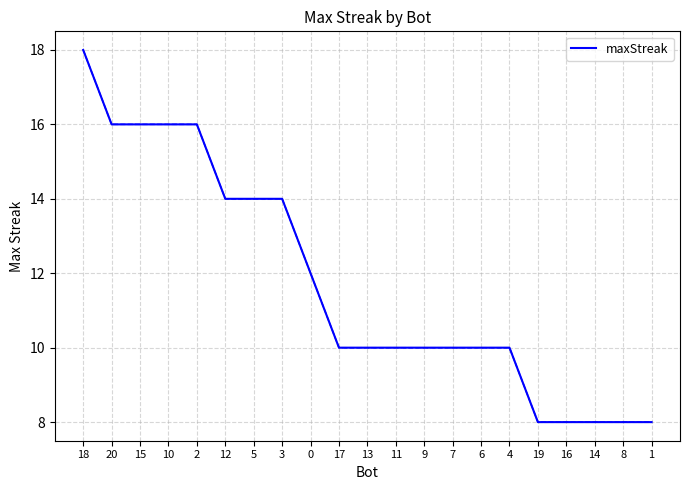

Reading left to right, extract all data points from this chart.

18	16	16	16	16	14	14	14	12	10	10	10	10	10	10	10	8	8	8	8	8